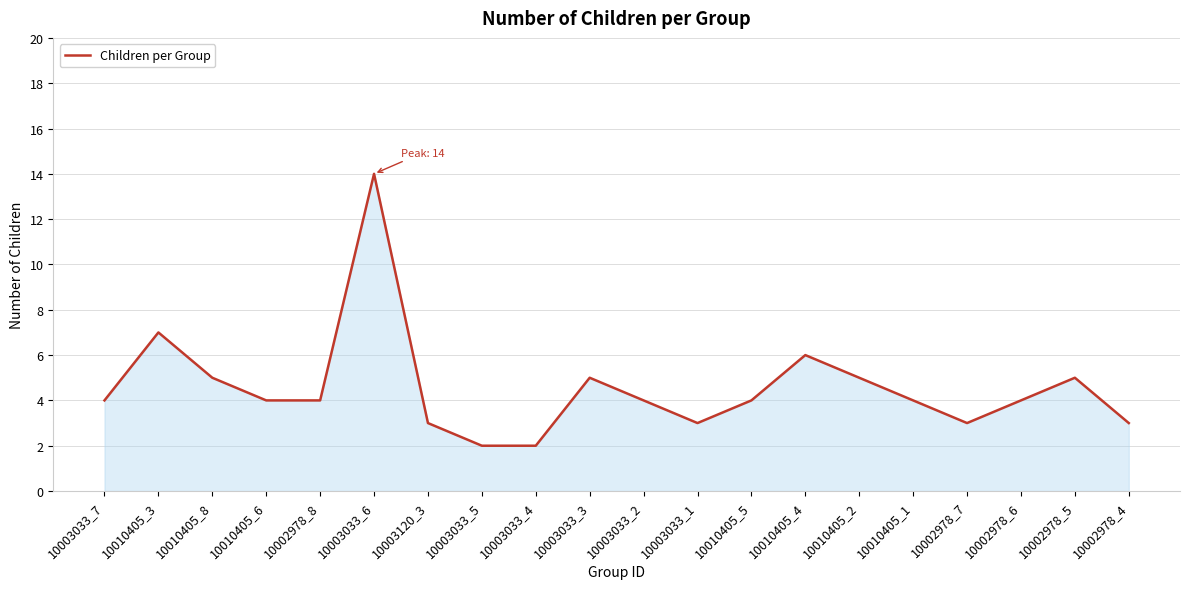

What is the maximum value shown in the chart?

14